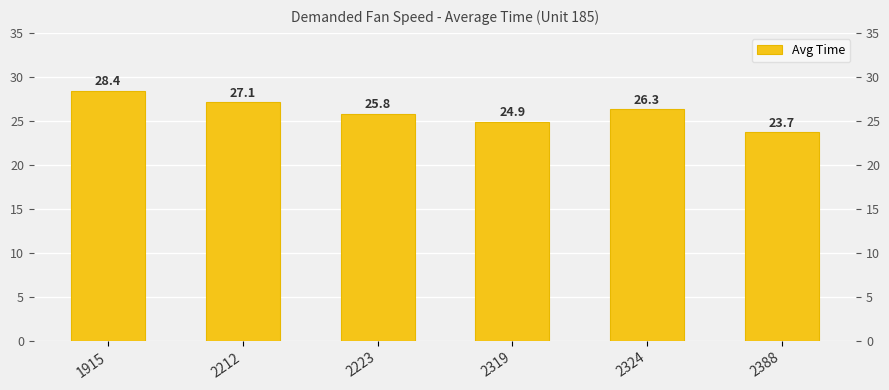

Is it true that the value at 2388 is 5.1?

False